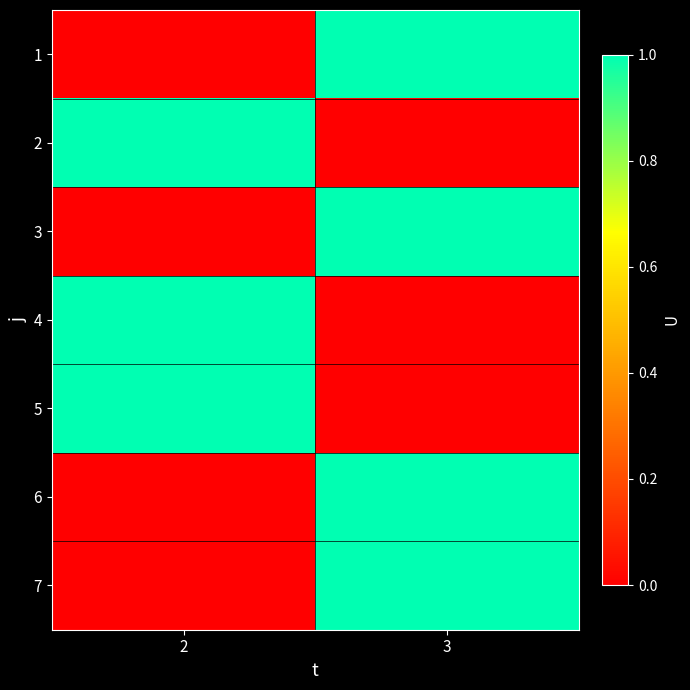

Rank the series by their maximum value, from highest to lowest.

1, 2, 3, 4, 5, 6, 7